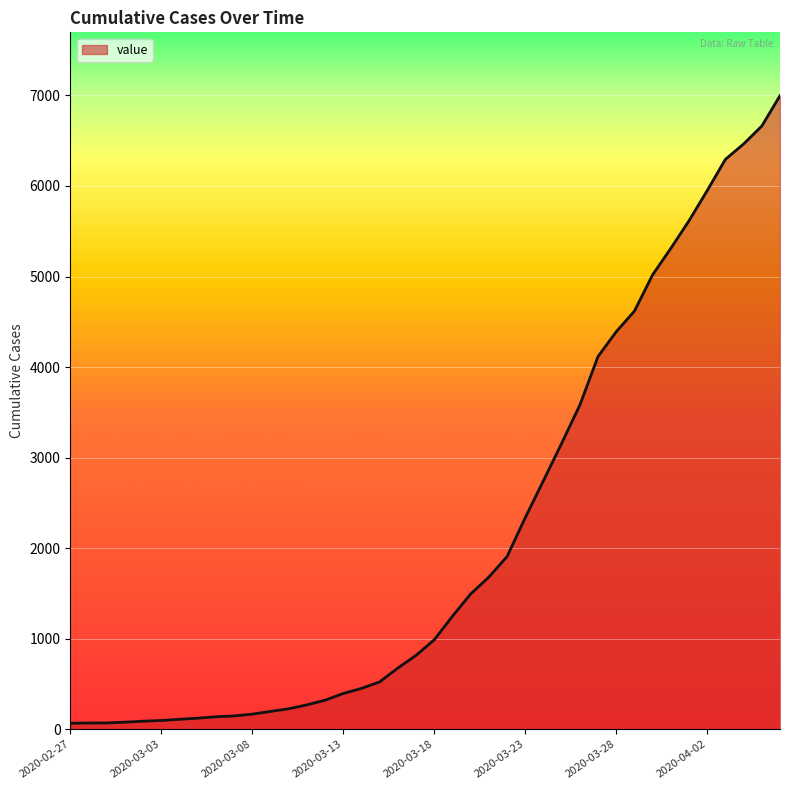

What is the greatest value displayed?

6997